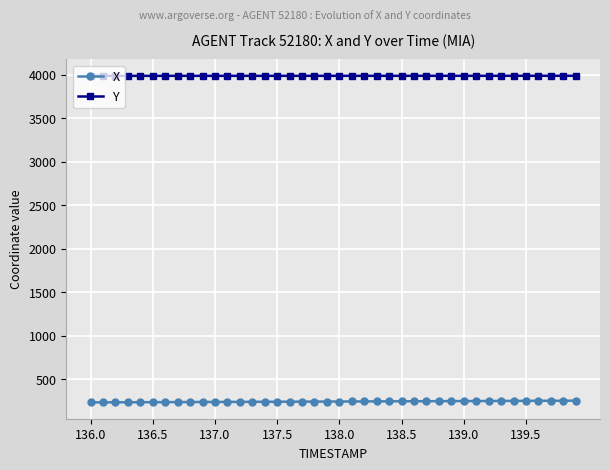

What is the sum of all Y values?

159402.2